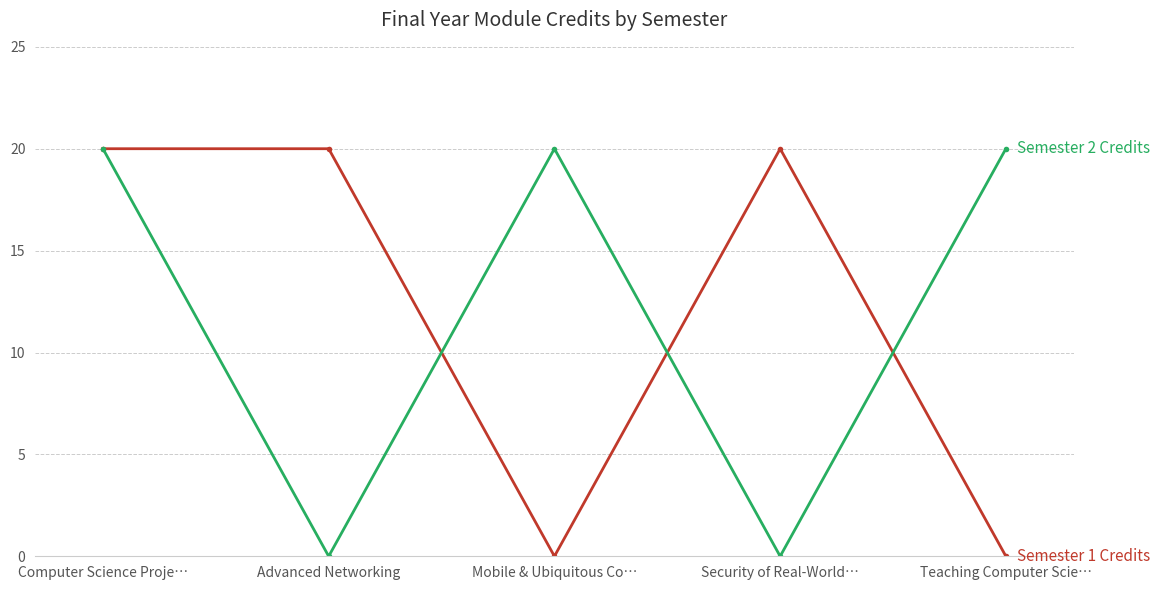

What is the difference between the highest and lowest values at Security of Real-World…?

20